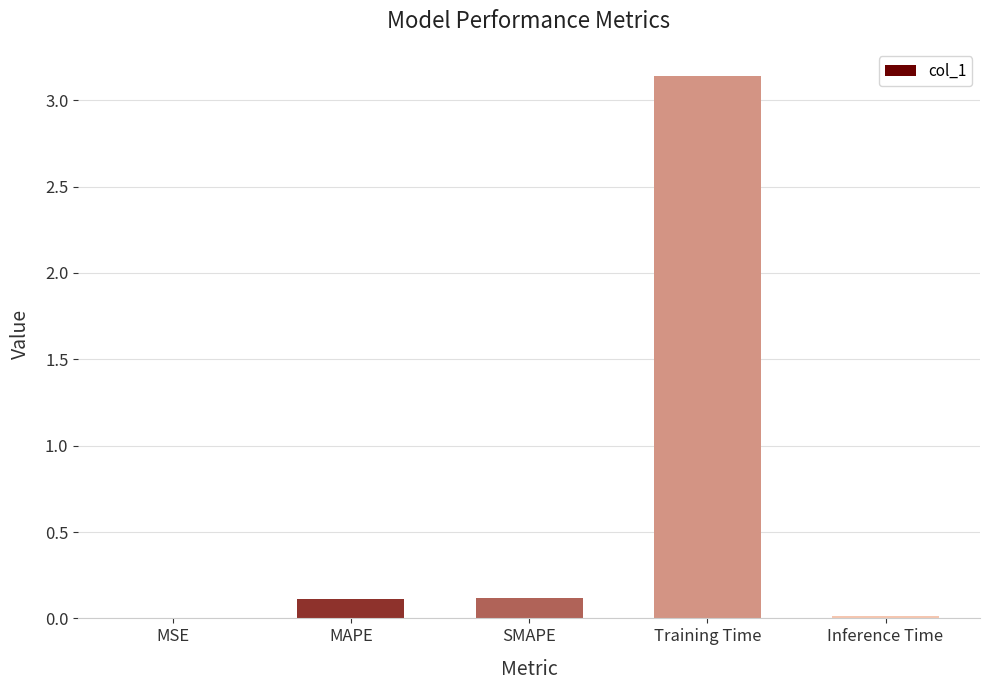

How many distinct data groups are displayed?

1